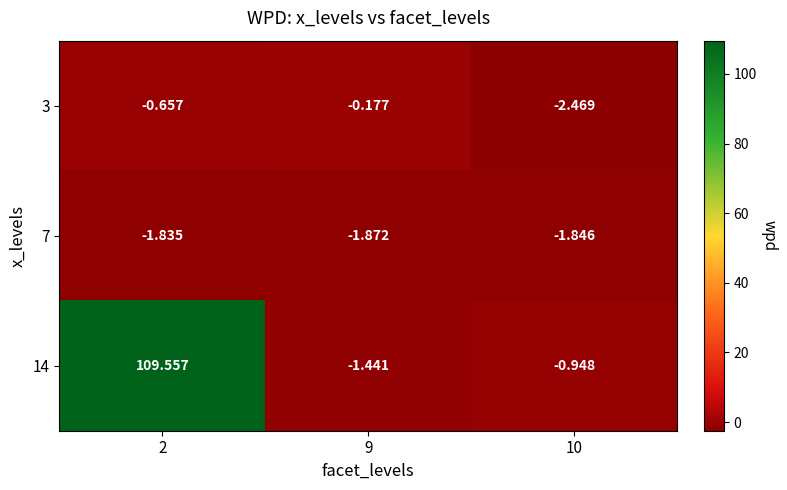

How many values in 14 are below zero?

2